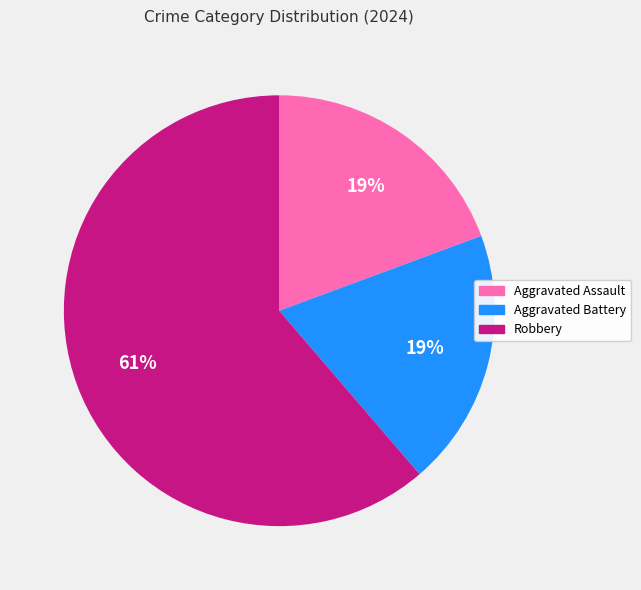

Count the number of slices in the pie.

3